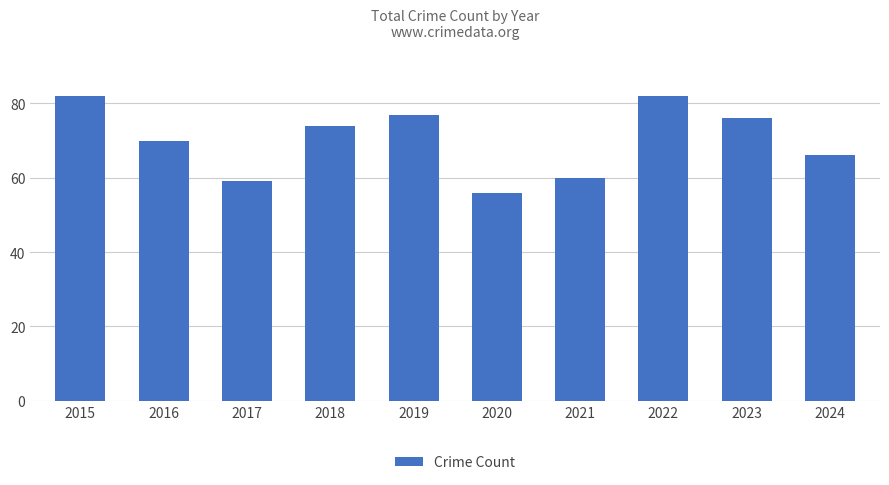

True or false: the data shows 133 at 2015.

False